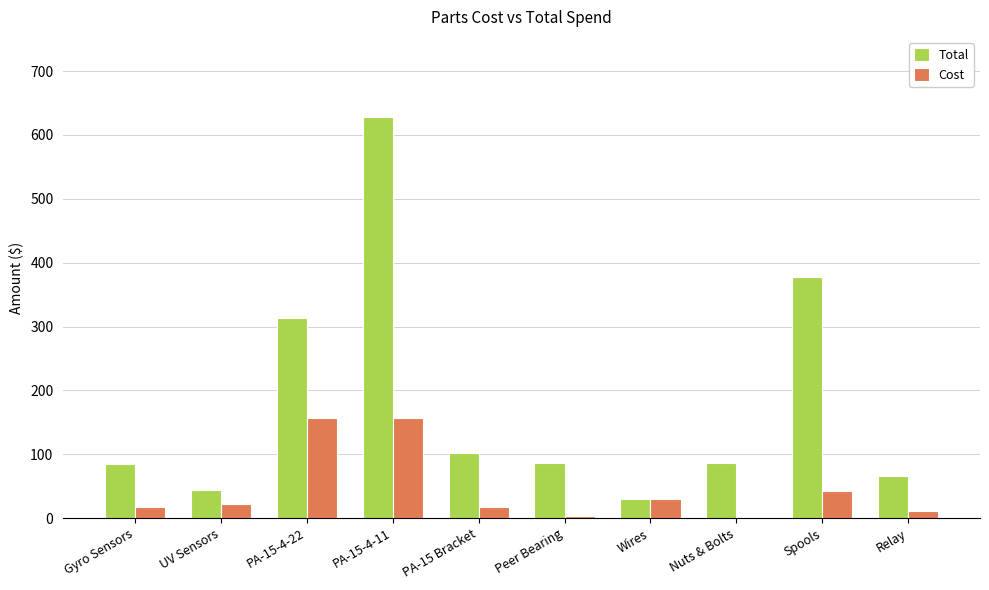

Is the value of Cost at PA-15-4-22 greater than the value of Total at UV Sensors?

Yes